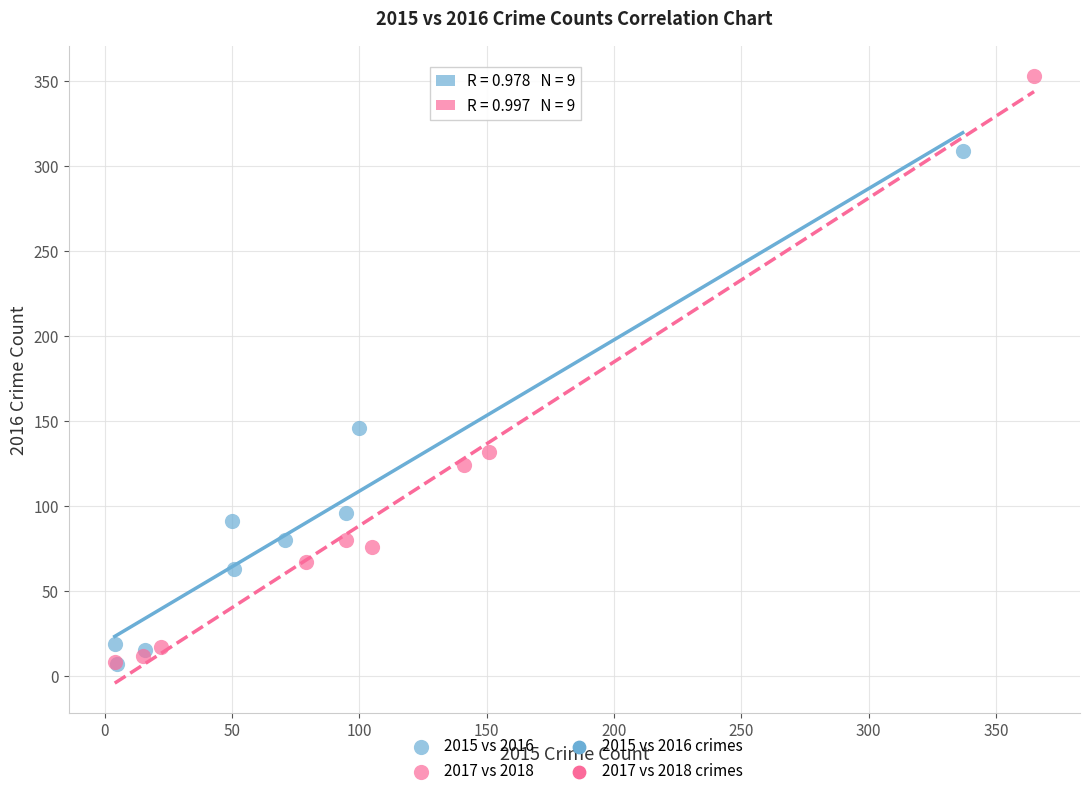

Which series has the largest Y range (max minus min)?

2017 vs 2018